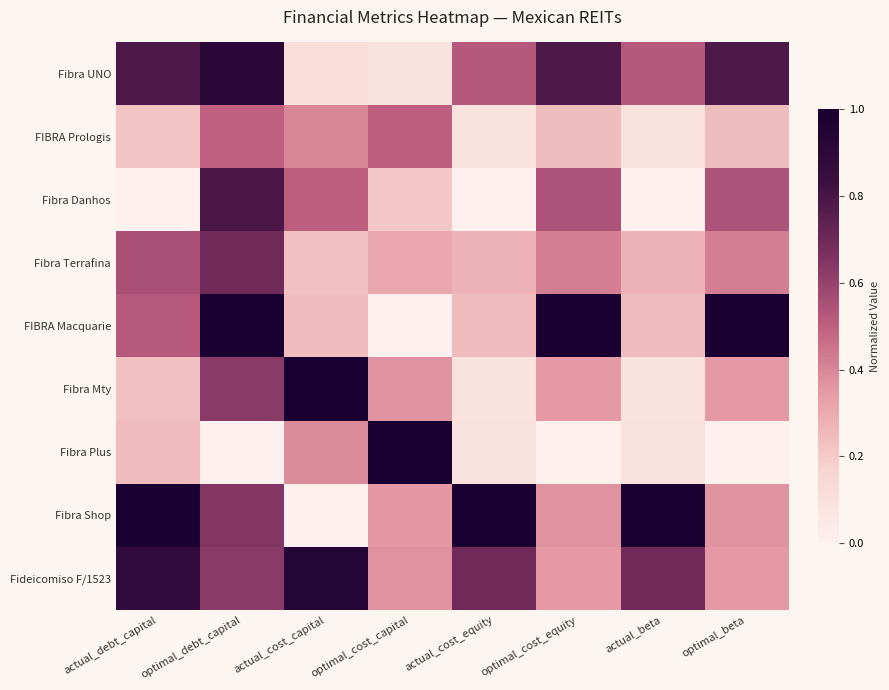

Reading right to left, what are all the values shown in this chart?

Fibra UNO: optimal_beta=0.8	actual_beta=0.5	optimal_cost_equity=0.8	actual_cost_equity=0.5	optimal_cost_capital=0.1	actual_cost_capital=0.1	optimal_debt_capital=0.9	actual_debt_capital=0.8
FIBRA Prologis: optimal_beta=0.2	actual_beta=0.1	optimal_cost_equity=0.2	actual_cost_equity=0.1	optimal_cost_capital=0.5	actual_cost_capital=0.4	optimal_debt_capital=0.5	actual_debt_capital=0.2
Fibra Danhos: optimal_beta=0.5	actual_beta=0.0	optimal_cost_equity=0.5	actual_cost_equity=0.0	optimal_cost_capital=0.2	actual_cost_capital=0.5	optimal_debt_capital=0.8	actual_debt_capital=0.0
Fibra Terrafina: optimal_beta=0.4	actual_beta=0.3	optimal_cost_equity=0.4	actual_cost_equity=0.3	optimal_cost_capital=0.3	actual_cost_capital=0.2	optimal_debt_capital=0.7	actual_debt_capital=0.6
FIBRA Macquarie: optimal_beta=1.0	actual_beta=0.2	optimal_cost_equity=1.0	actual_cost_equity=0.2	optimal_cost_capital=0.0	actual_cost_capital=0.2	optimal_debt_capital=1.0	actual_debt_capital=0.5
Fibra Mty: optimal_beta=0.4	actual_beta=0.1	optimal_cost_equity=0.4	actual_cost_equity=0.1	optimal_cost_capital=0.4	actual_cost_capital=1.0	optimal_debt_capital=0.6	actual_debt_capital=0.2
Fibra Plus: optimal_beta=0.0	actual_beta=0.1	optimal_cost_equity=0.0	actual_cost_equity=0.1	optimal_cost_capital=1.0	actual_cost_capital=0.4	optimal_debt_capital=0.0	actual_debt_capital=0.2
Fibra Shop: optimal_beta=0.4	actual_beta=1.0	optimal_cost_equity=0.4	actual_cost_equity=1.0	optimal_cost_capital=0.4	actual_cost_capital=0.0	optimal_debt_capital=0.6	actual_debt_capital=1.0
Fideicomiso F/1523: optimal_beta=0.4	actual_beta=0.7	optimal_cost_equity=0.4	actual_cost_equity=0.7	optimal_cost_capital=0.4	actual_cost_capital=0.9	optimal_debt_capital=0.6	actual_debt_capital=0.9